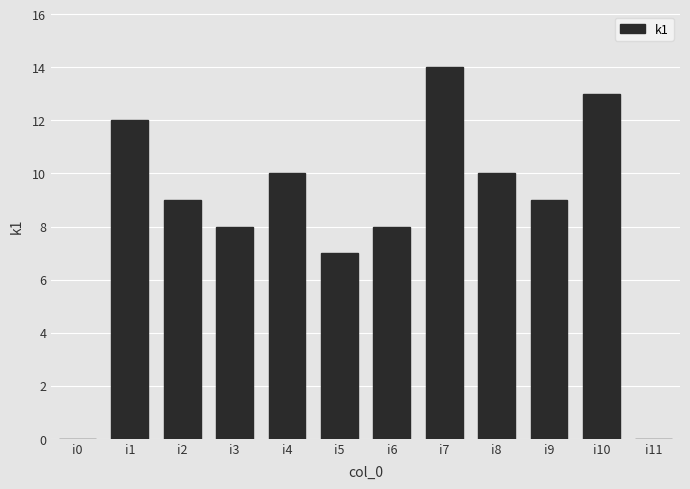

What is the sum of the values at i5 and i2?

16